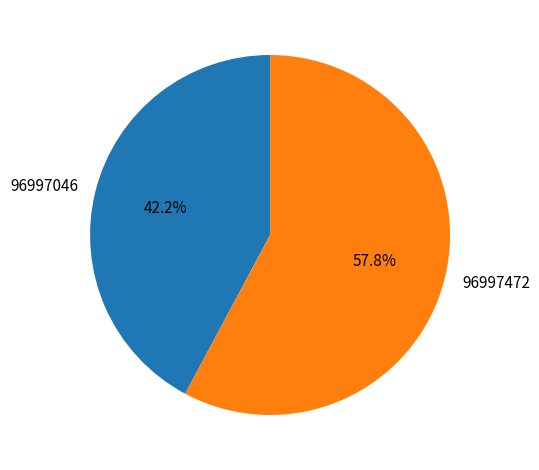

What is the ratio of the value at 96997046 to the value at 96997472?

0.7